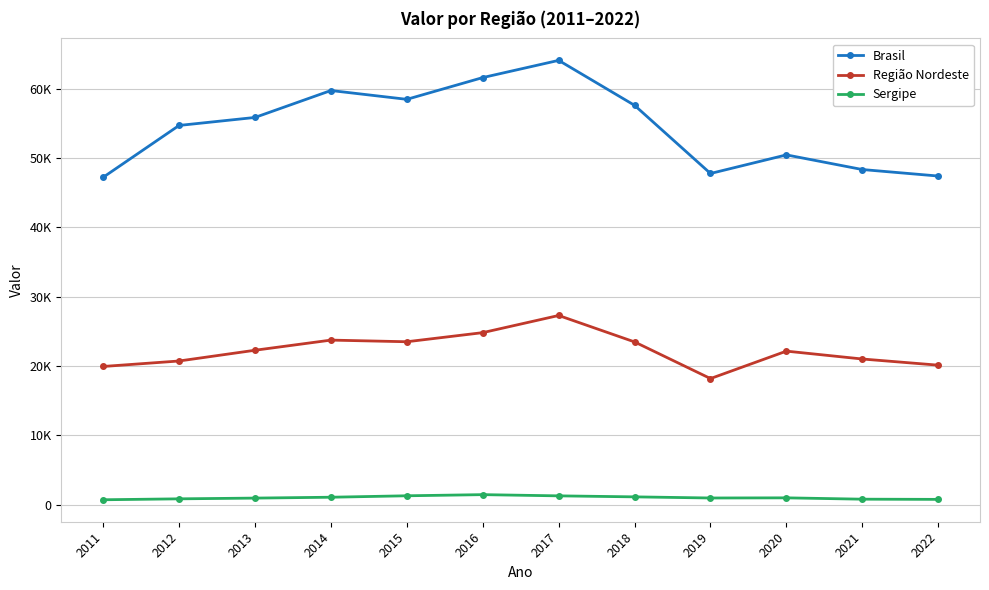

What is the value of the Sergipe point at the 12th from the left?

768